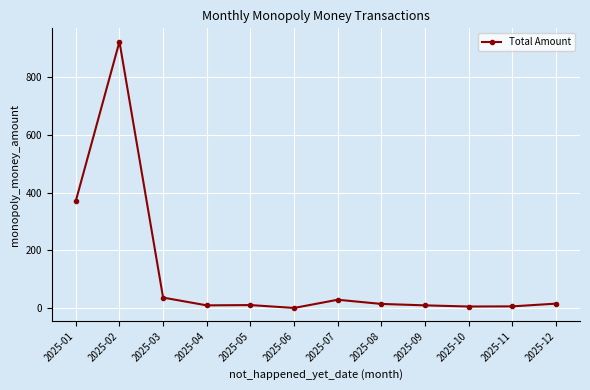

Does the chart have visible grid lines?

Yes